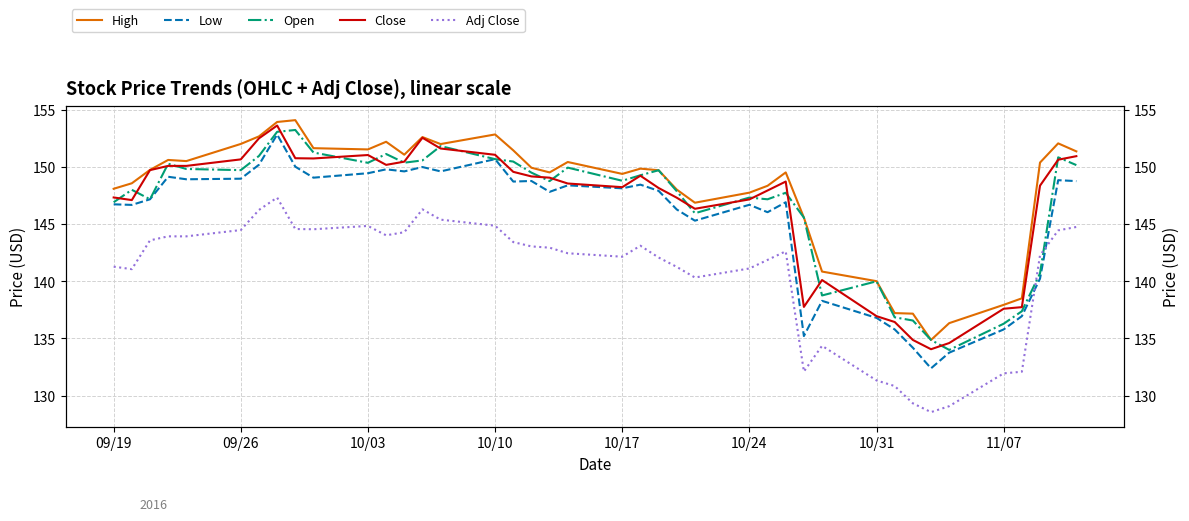

How many data points does each series have?

40